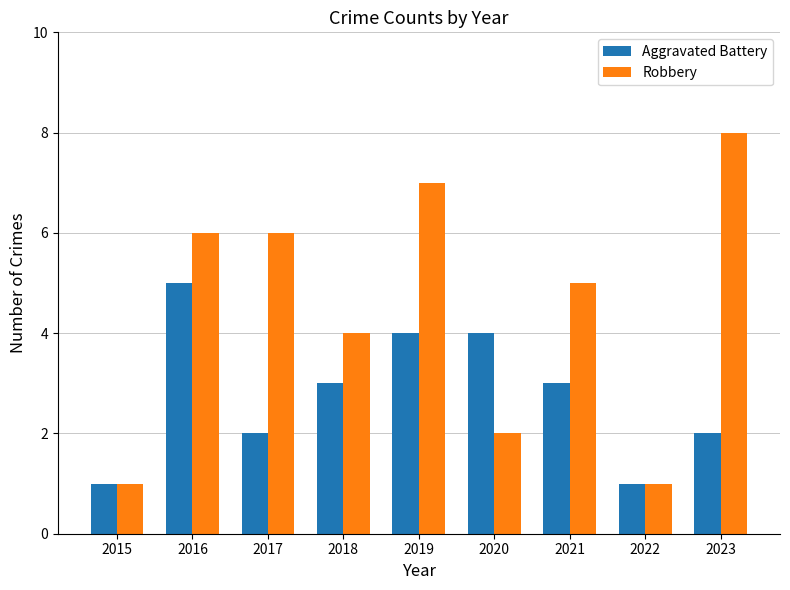

Rank the series at 2019 from lowest to highest value.

Aggravated Battery, Robbery